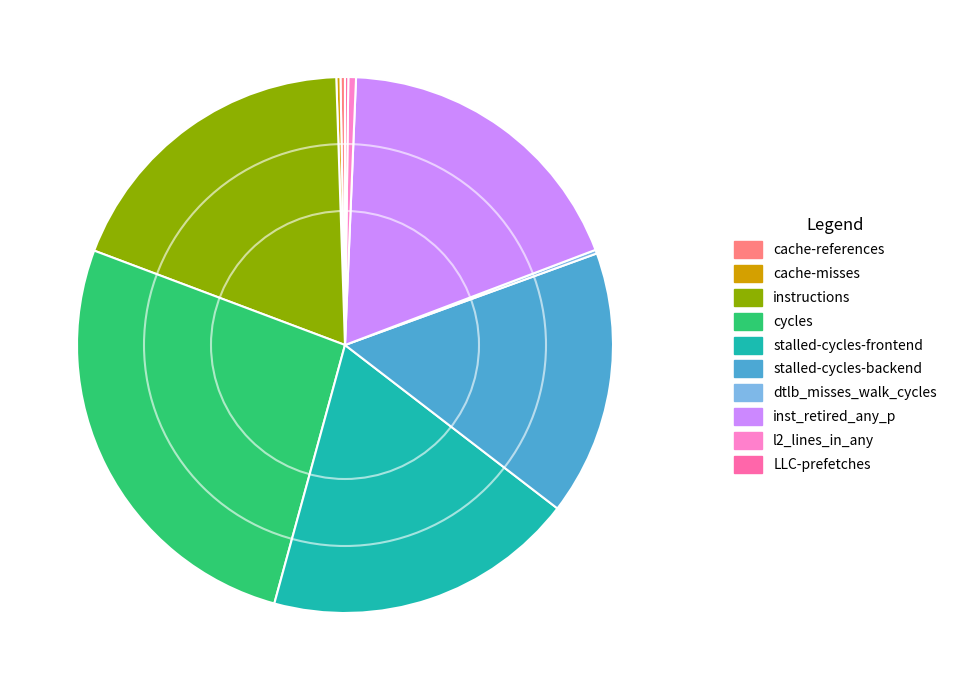

Which category has the biggest portion of the pie?

cycles